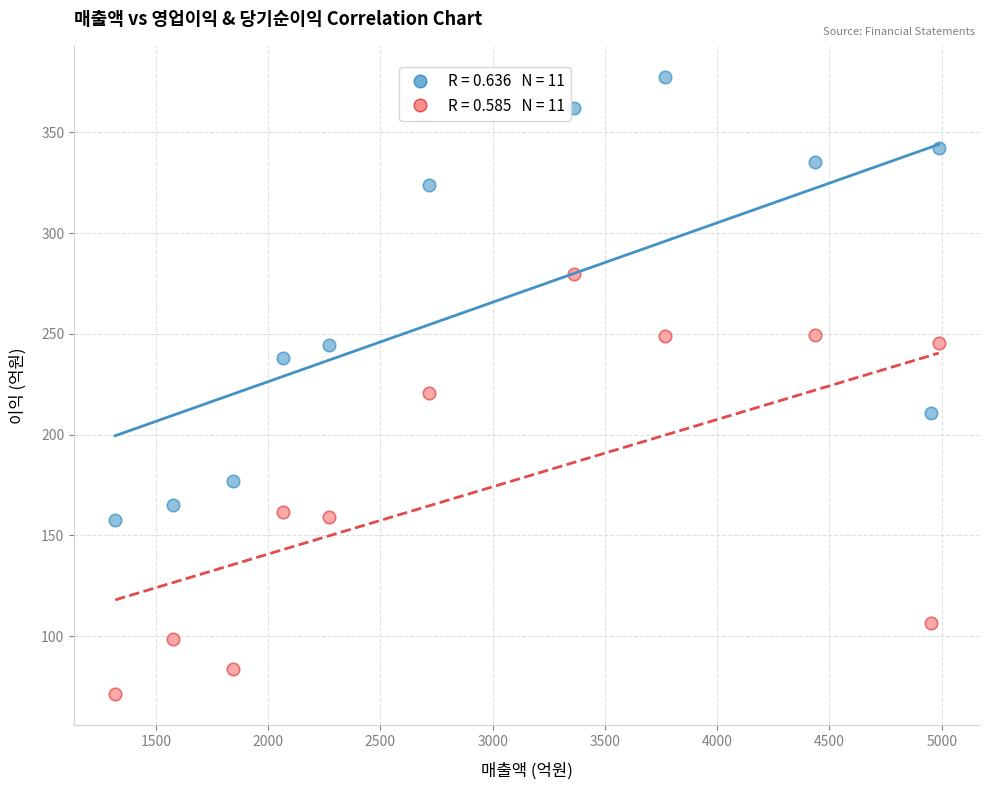

Across all data points, what is the range of Y values (max minus min)?

306.6